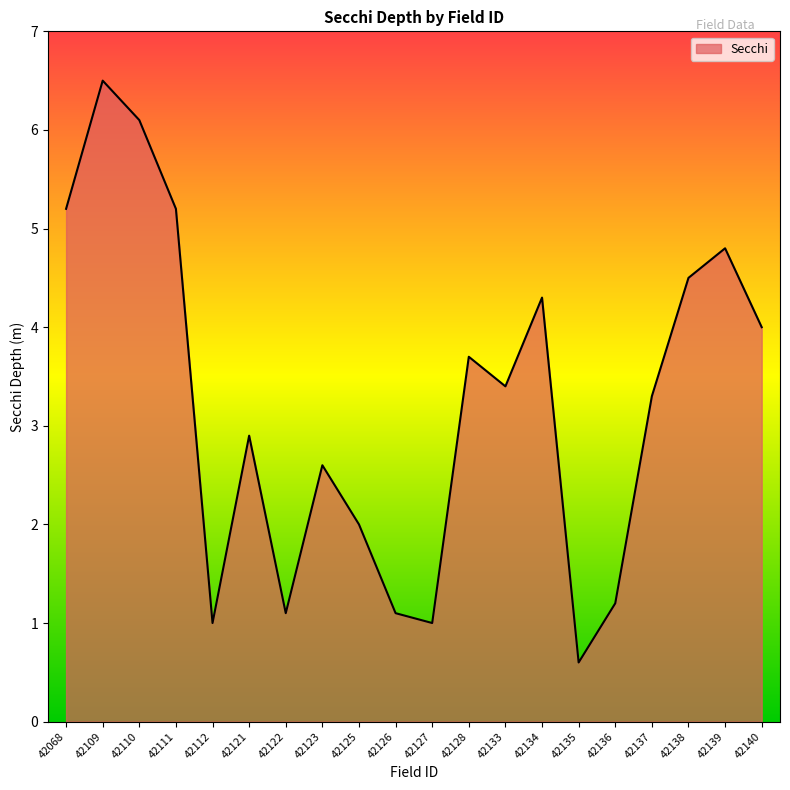

What is the greatest value displayed?

6.5